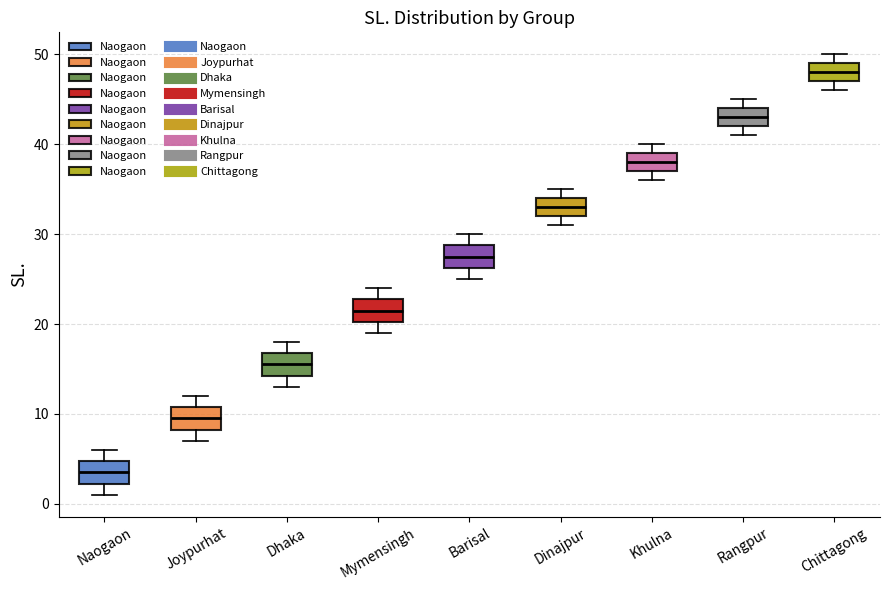

Reading left to right, transcribe this box plot: for each box, give where its median line is, the range the box spans, and where its two whiskers end, as read against the y-axis. The values are not printed on the chart, so give them approximately, as read against the axis.

Naogaon: median 4, box 2 to 5, whiskers 1 to 6
Joypurhat: median 10, box 8 to 11, whiskers 7 to 12
Dhaka: median 16, box 14 to 17, whiskers 13 to 18
Mymensingh: median 22, box 20 to 23, whiskers 19 to 24
Barisal: median 28, box 26 to 29, whiskers 25 to 30
Dinajpur: median 33, box 32 to 34, whiskers 31 to 35
Khulna: median 38, box 37 to 39, whiskers 36 to 40
Rangpur: median 43, box 42 to 44, whiskers 41 to 45
Chittagong: median 48, box 47 to 49, whiskers 46 to 50